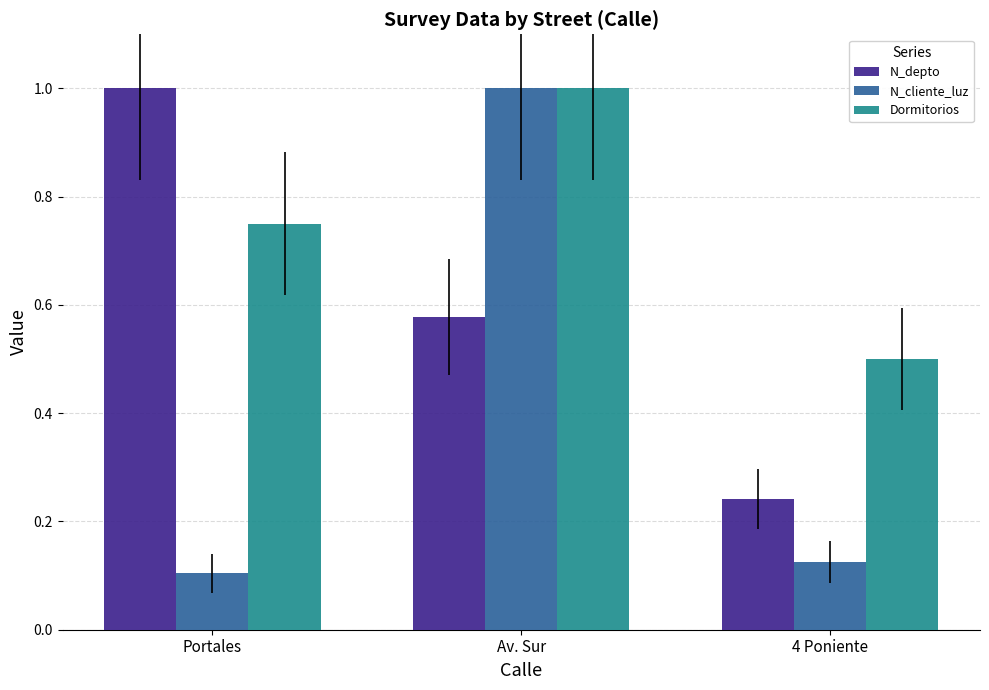

How many bars are there in each group?

3